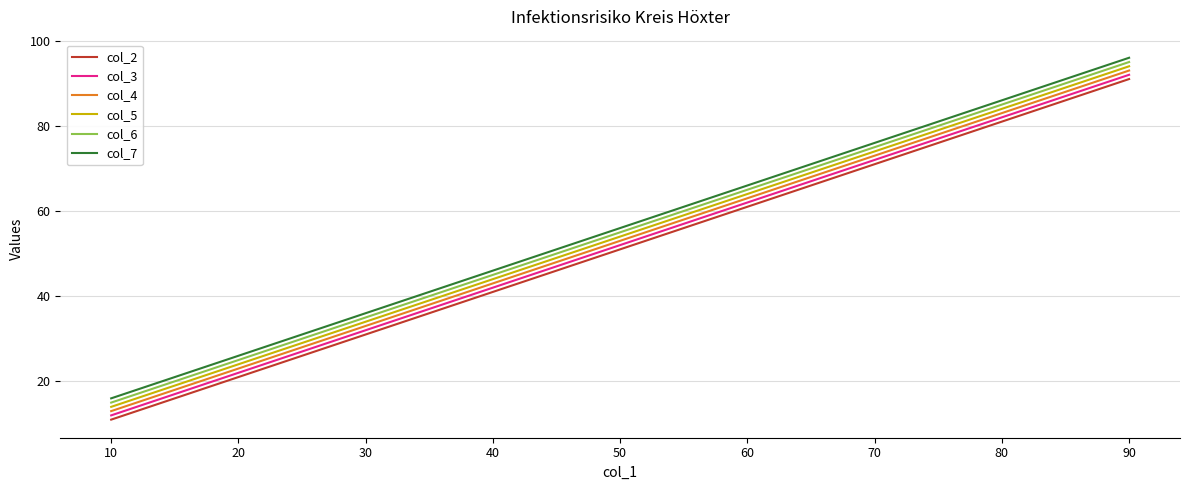

What is the total value across all series at 40?

261